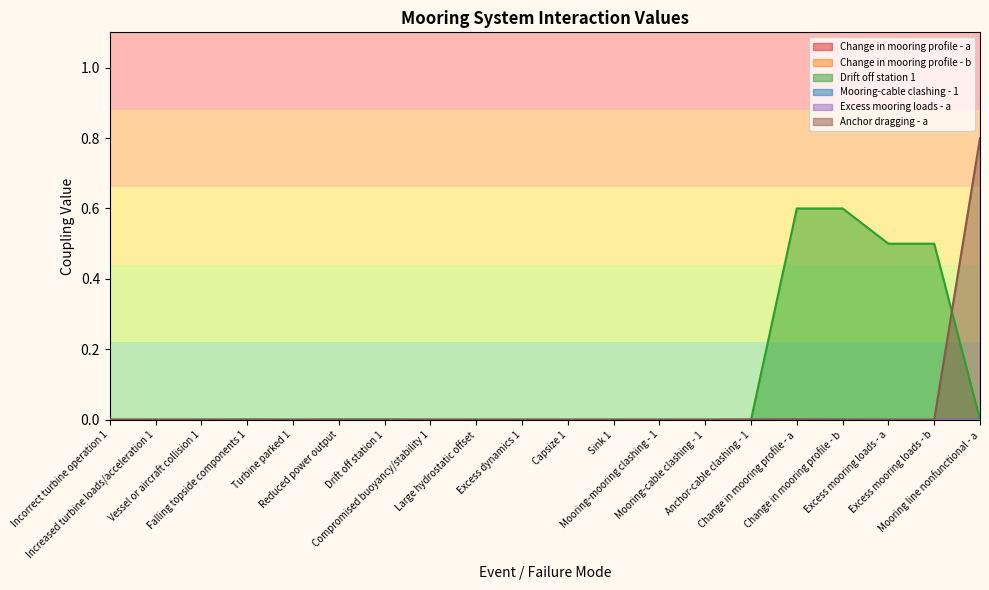

True or false: Excess mooring loads - a has more than 1 interior local peaks.

False